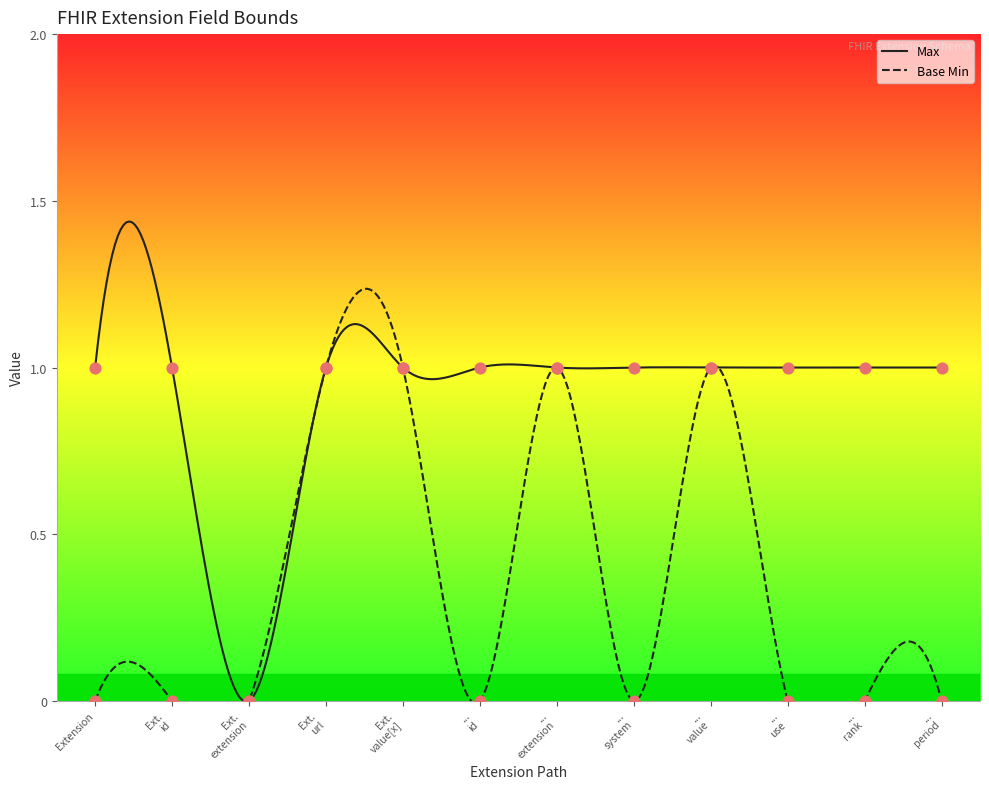

What are all the series names shown in the legend?

Max, Base Min